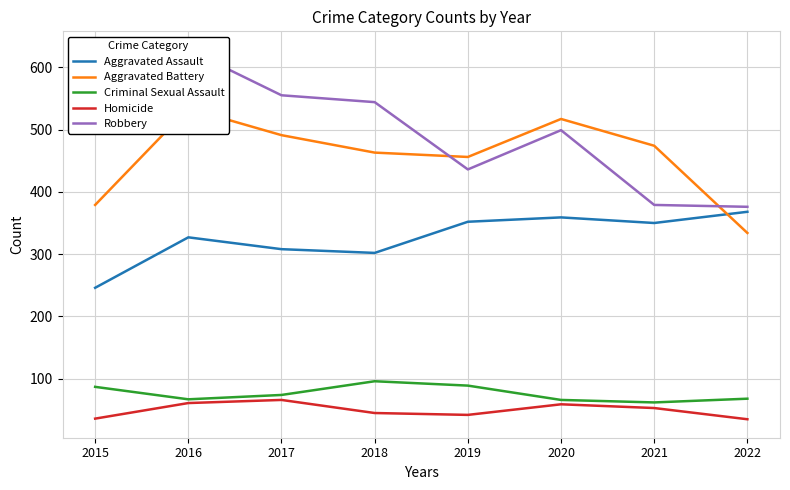

At which category is the sum across all series the highest?

2016